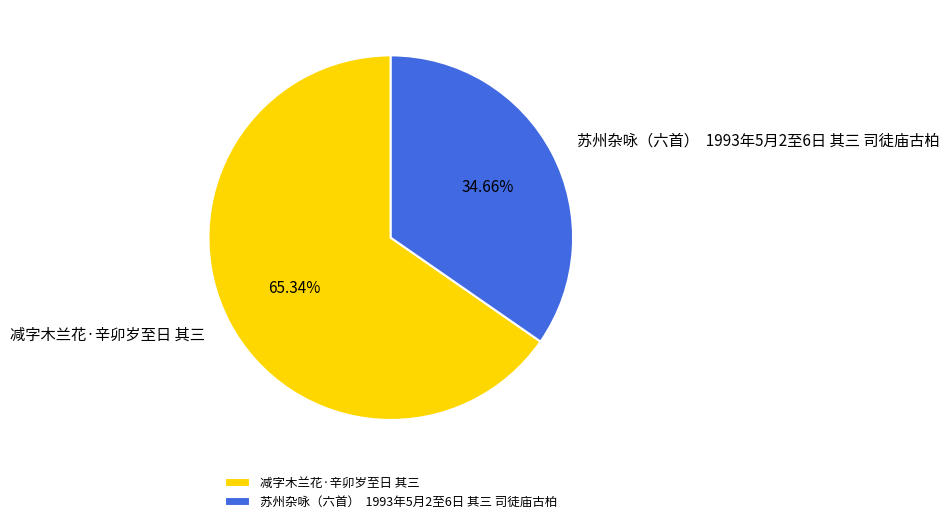

To the nearest percent, what percentage of the pie is 减字木兰花·辛卯岁至日 其三?

65%